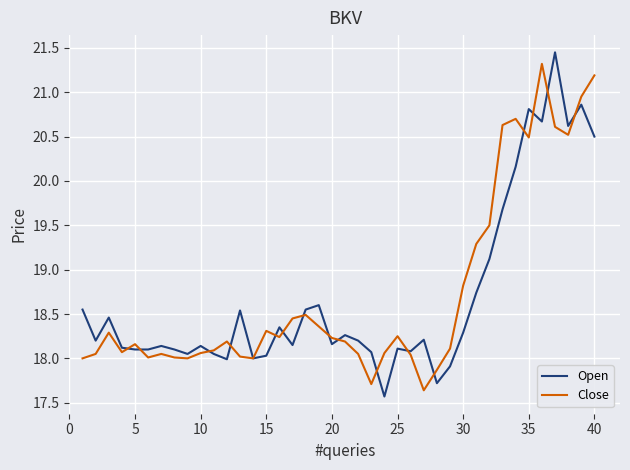

What is the lowest value of the Close series?

17.6